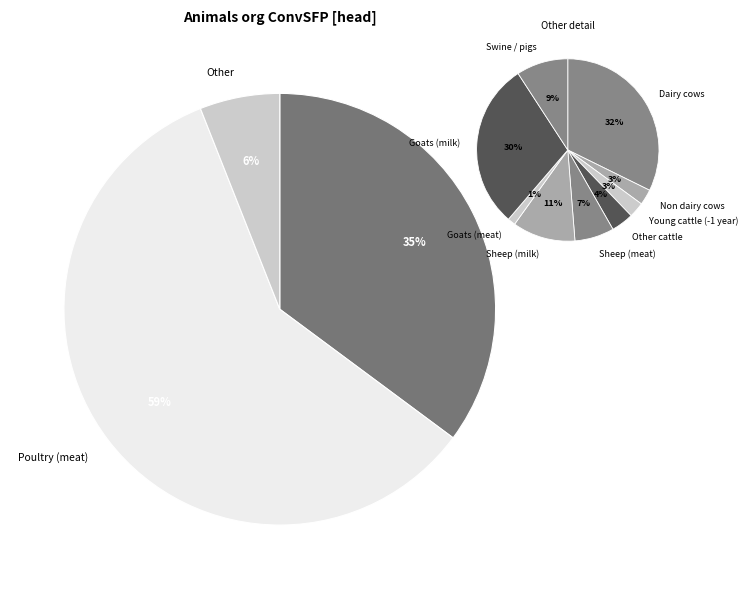

What is the largest slice in the pie chart?

Poultry (meat)